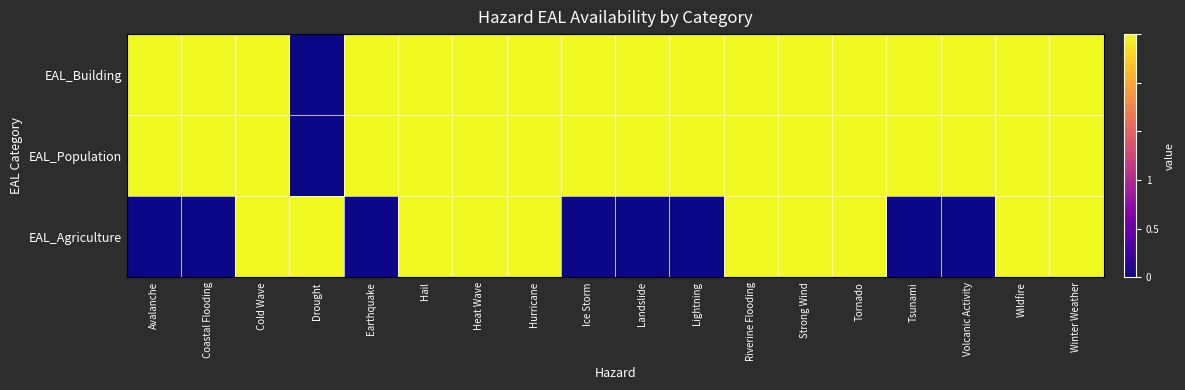

Reading left to right, transcribe all the data shown in this chart.

EAL_Building: Avalanche=1	Coastal Flooding=1	Cold Wave=1	Drought=0	Earthquake=1	Hail=1	Heat Wave=1	Hurricane=1	Ice Storm=1	Landslide=1	Lightning=1	Riverine Flooding=1	Strong Wind=1	Tornado=1	Tsunami=1	Volcanic Activity=1	Wildfire=1	Winter Weather=1
EAL_Population: Avalanche=1	Coastal Flooding=1	Cold Wave=1	Drought=0	Earthquake=1	Hail=1	Heat Wave=1	Hurricane=1	Ice Storm=1	Landslide=1	Lightning=1	Riverine Flooding=1	Strong Wind=1	Tornado=1	Tsunami=1	Volcanic Activity=1	Wildfire=1	Winter Weather=1
EAL_Agriculture: Avalanche=0	Coastal Flooding=0	Cold Wave=1	Drought=1	Earthquake=0	Hail=1	Heat Wave=1	Hurricane=1	Ice Storm=0	Landslide=0	Lightning=0	Riverine Flooding=1	Strong Wind=1	Tornado=1	Tsunami=0	Volcanic Activity=0	Wildfire=1	Winter Weather=1